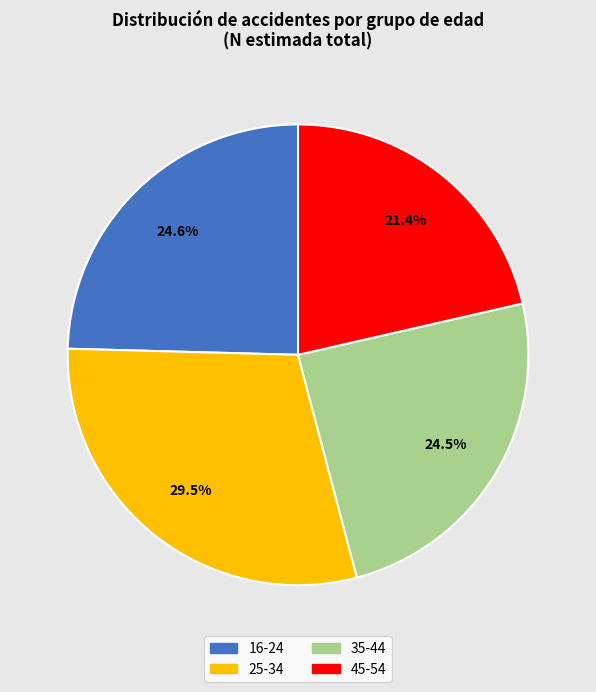

Between 35-44 and 45-54, which is larger?

35-44